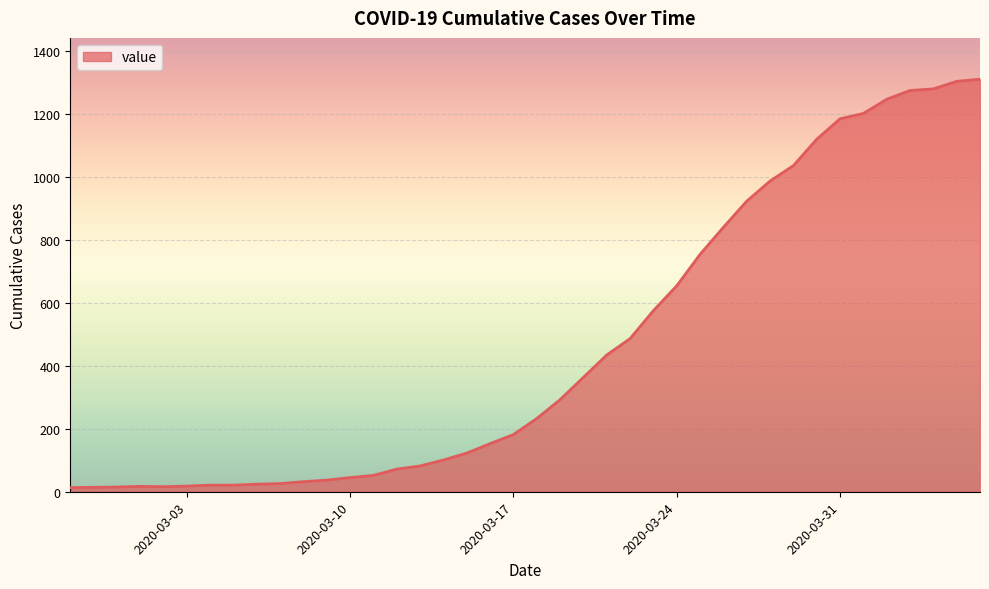

How many lines are shown in the chart?

1